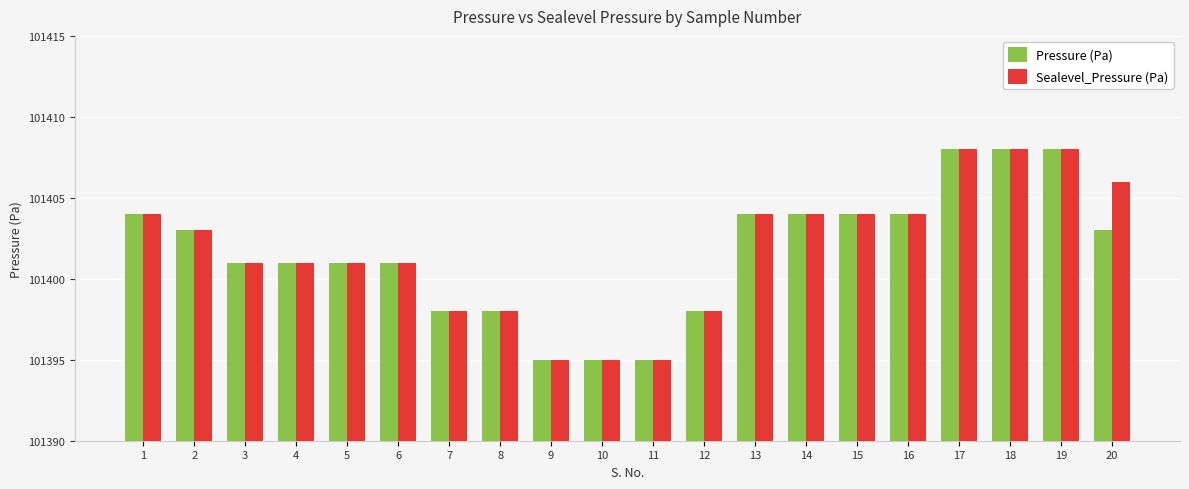

Is the value of Sealevel_Pressure (Pa) at 11 greater than the value of Pressure (Pa) at 5?

No